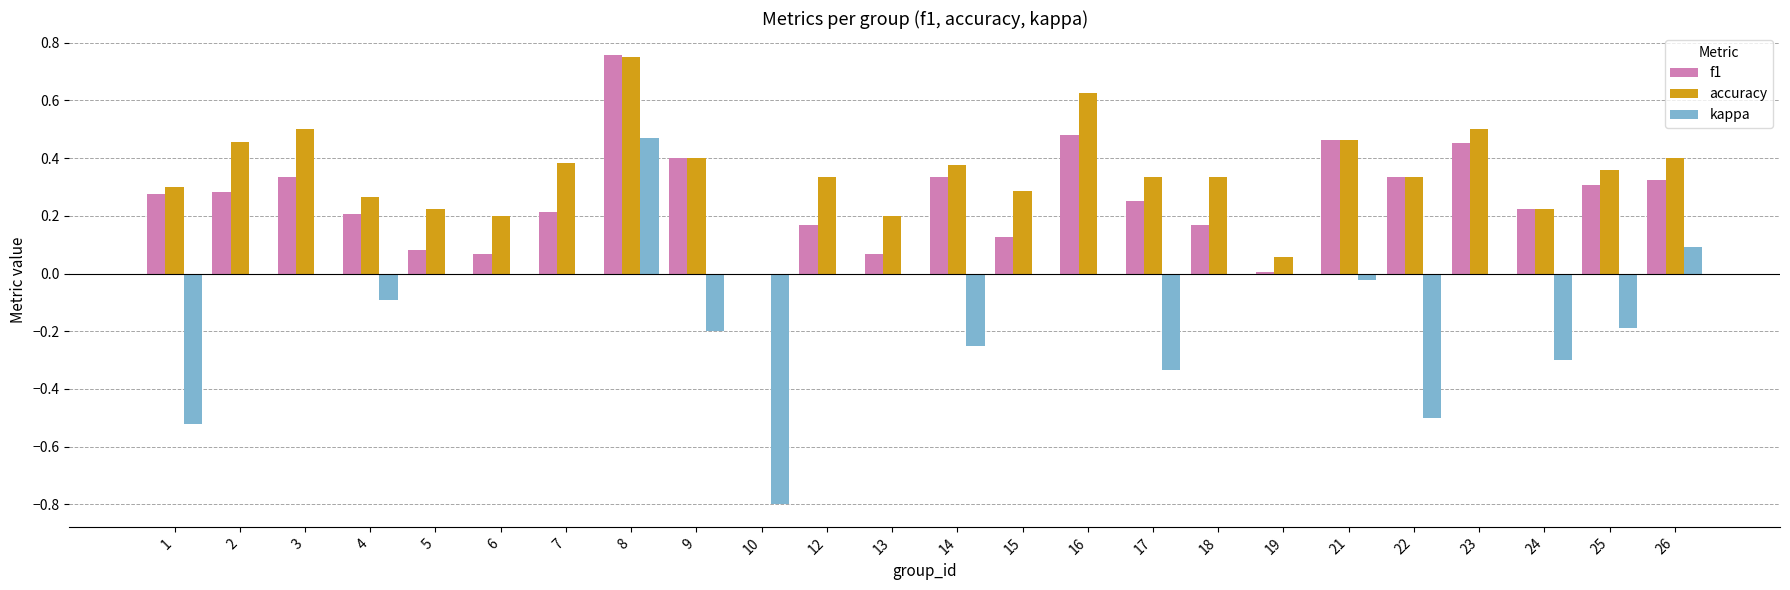

Count the number of data series in this chart.

3